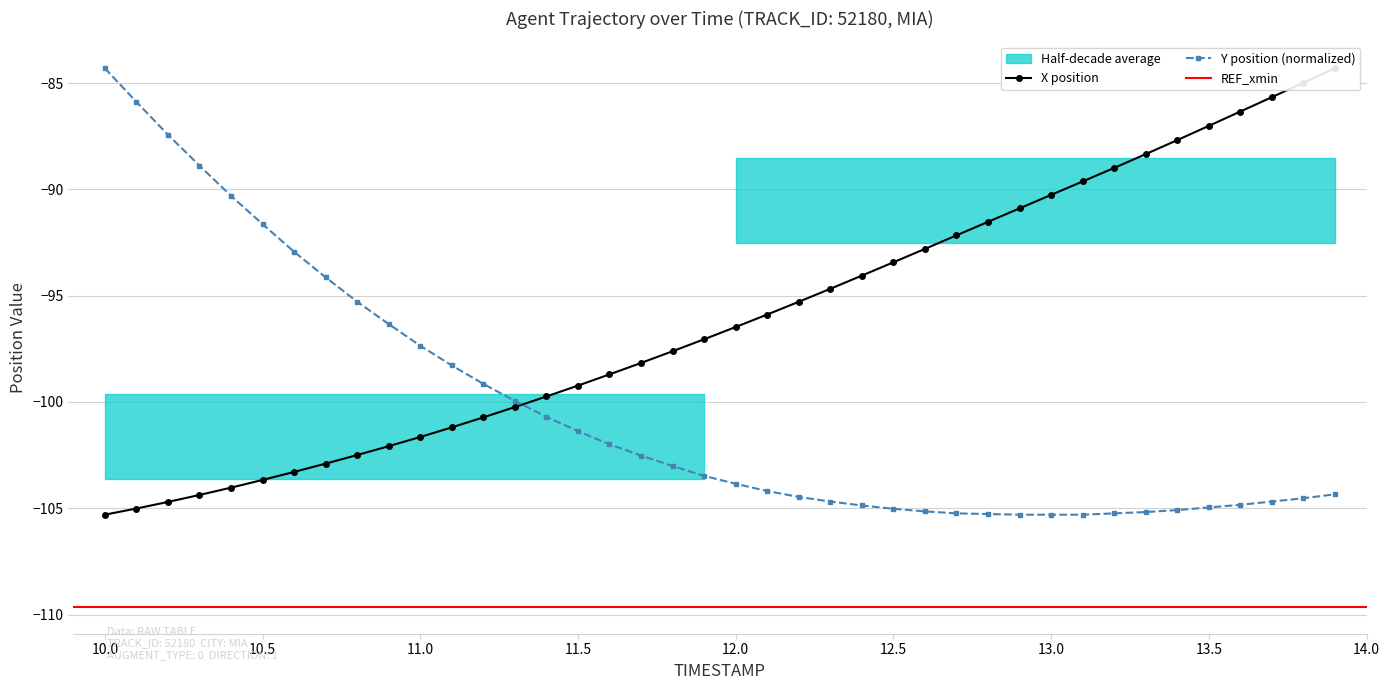

What value does the Y series have at 11.6?

-102.0